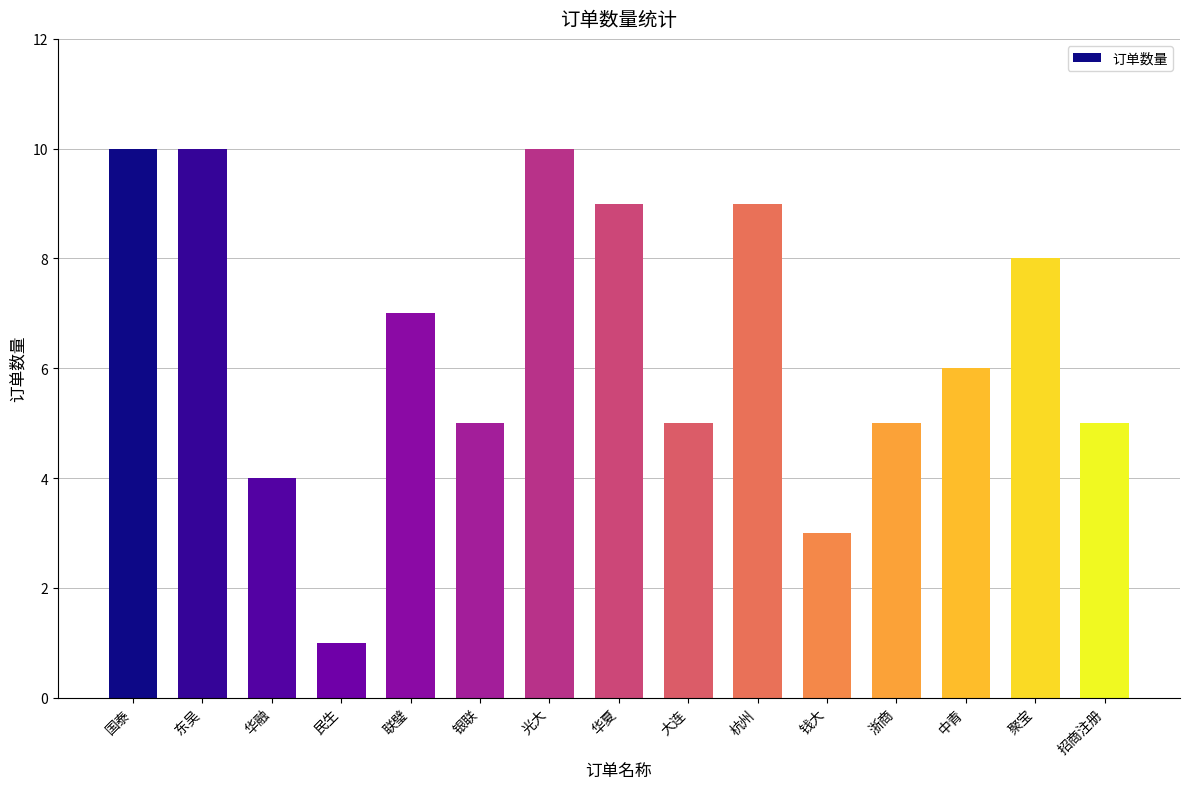

Between 联璧 and 光大, which is larger?

光大